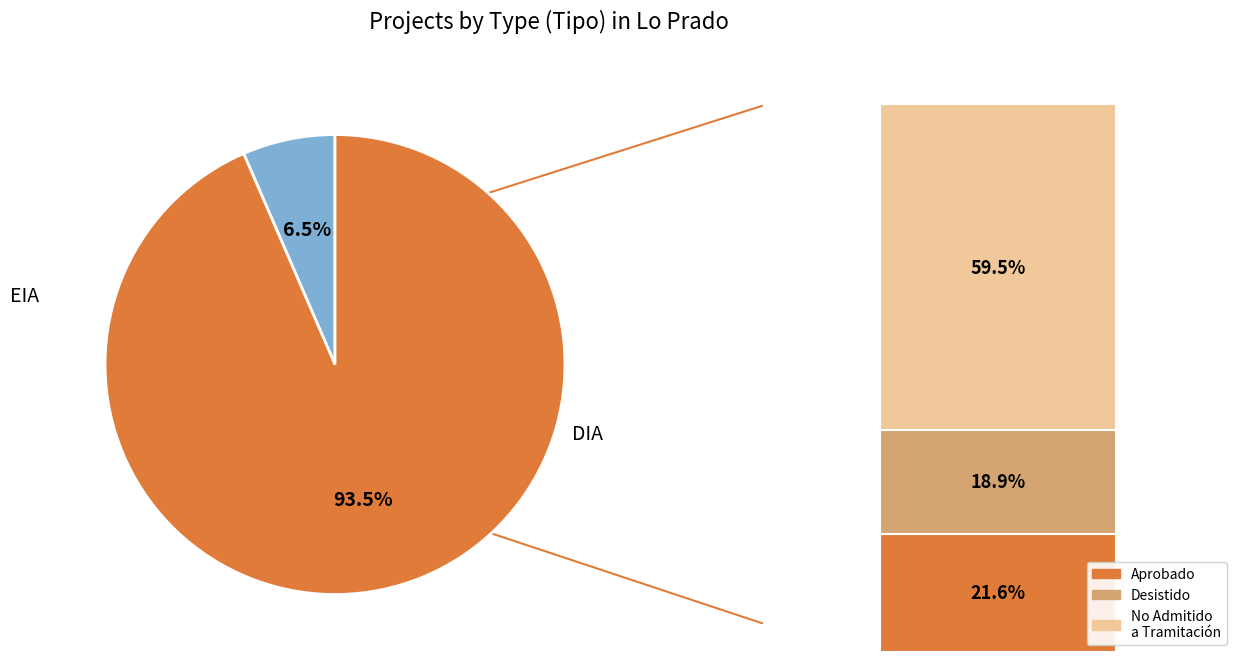

Approximately how many times larger is the value at EIA compared to DIA?

0.1